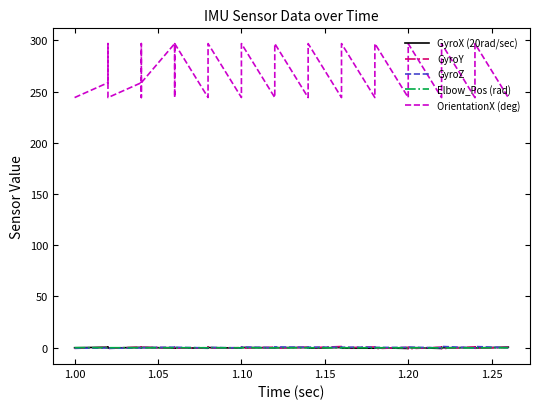

At which label does GyroY first exceed 0?

1.00